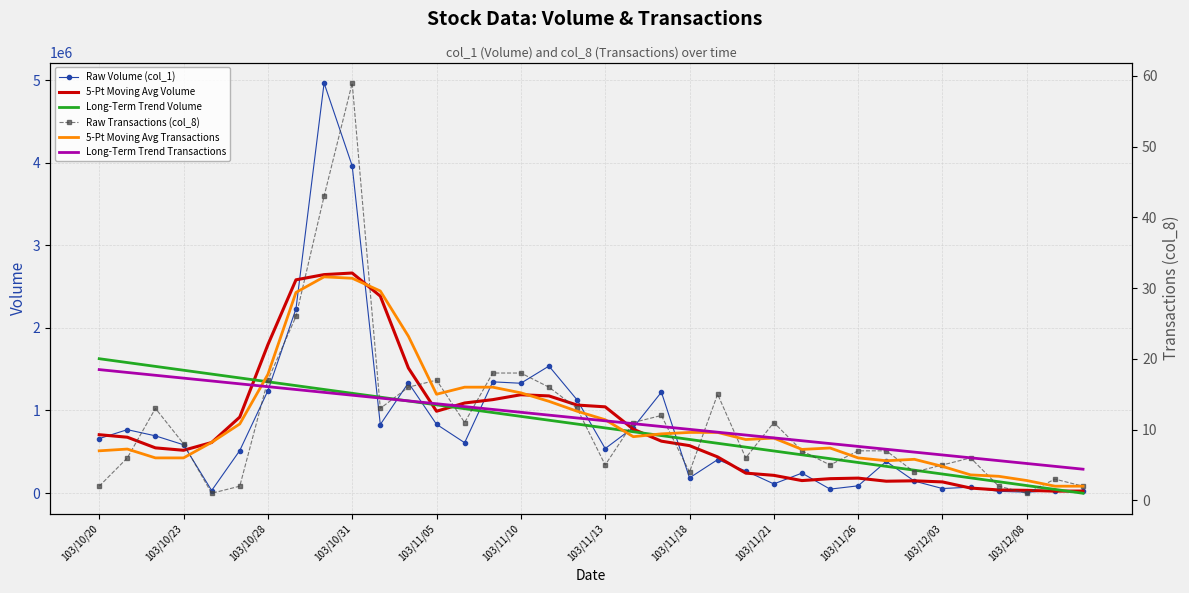

How many interior local valleys does the Raw Transactions (col_8) series have?

9